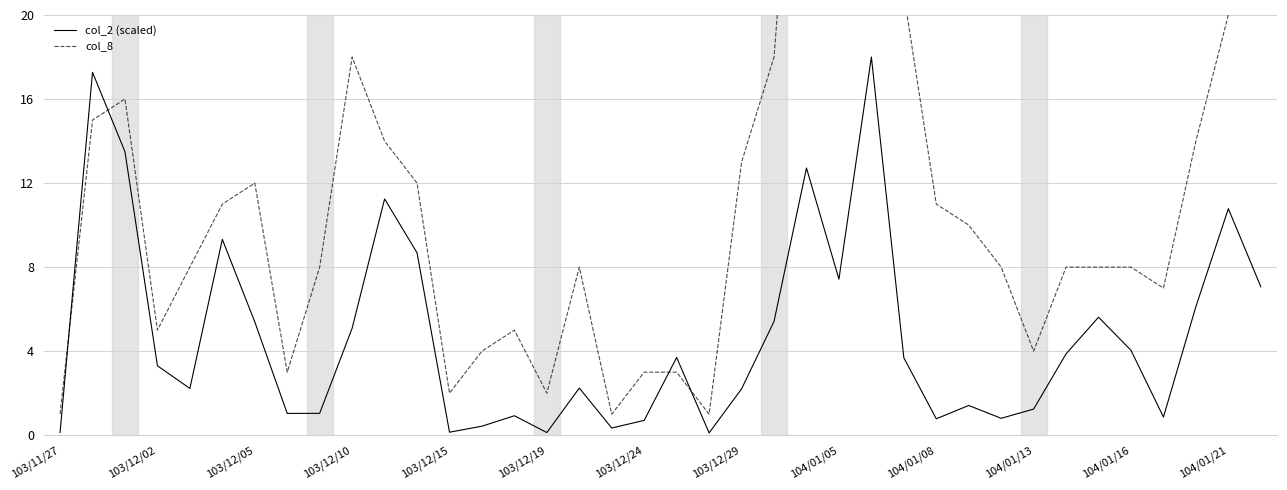

Which series has the widest spread of values?

col_8